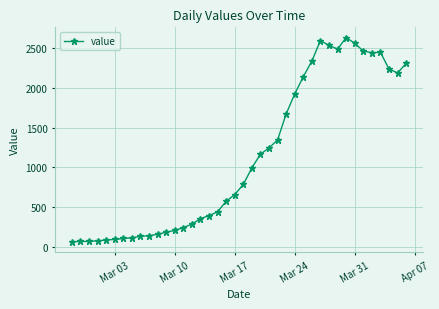

What is the value of the 14th point from the left?

240